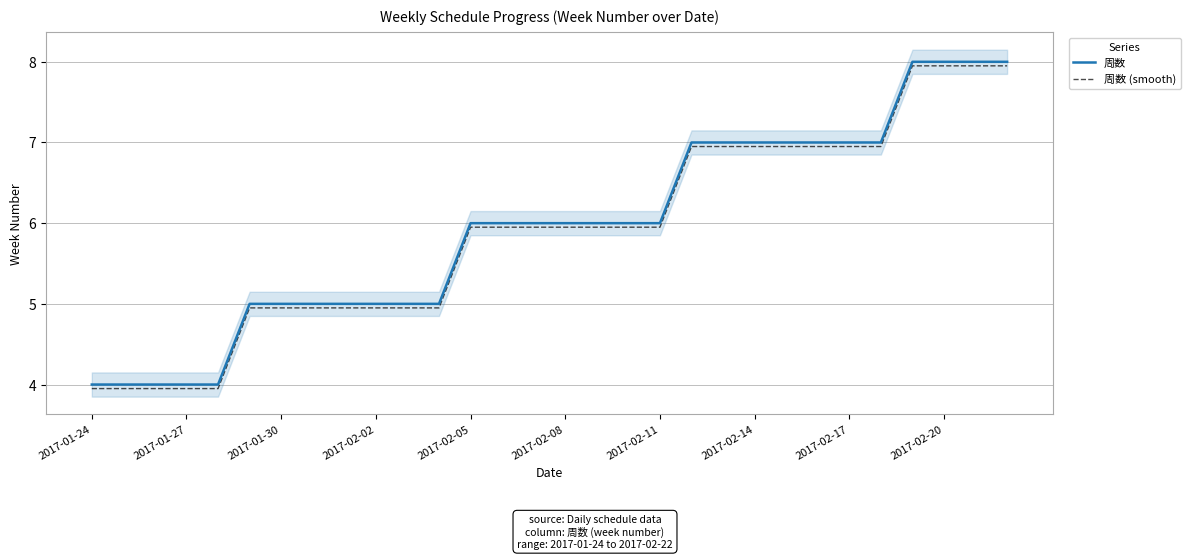

True or false: 周数 and 周数 (smooth) cross at least once.

False